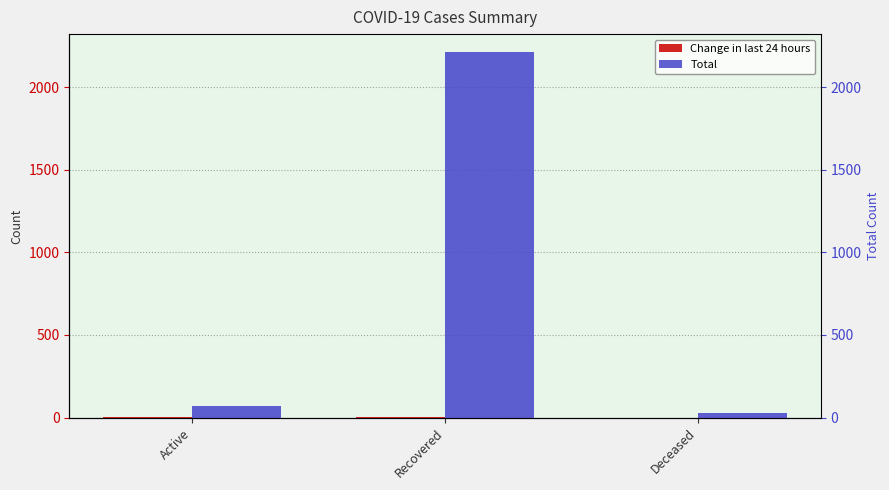

How many distinct data groups are displayed?

2